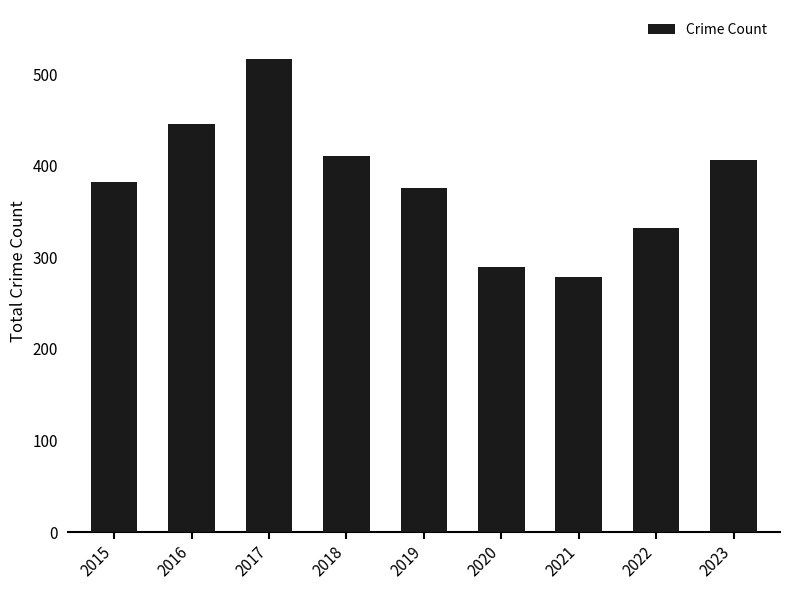

What is the smallest value displayed?

279